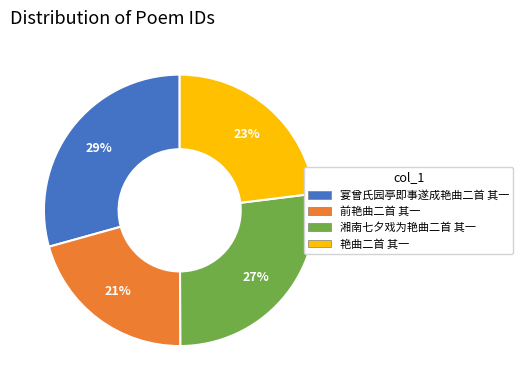

Does any single category account for the majority?

No